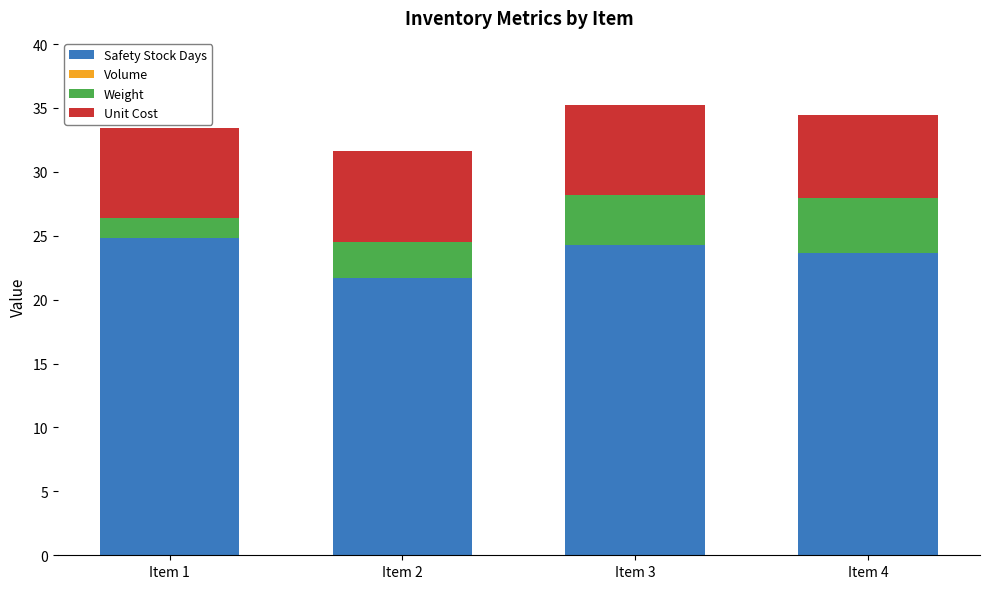

The value of Safety Stock Days at Item 1 is 24.8. True or false?

True